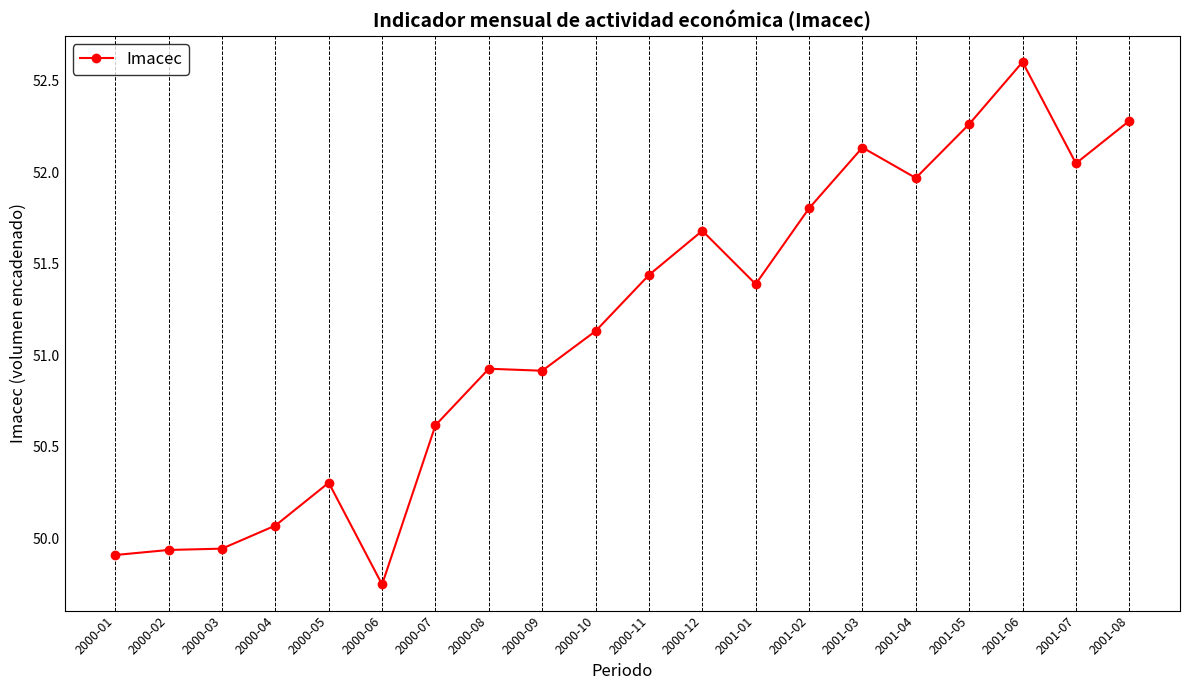

What is the sum of the values at 2000-07 and 2000-05?

100.9